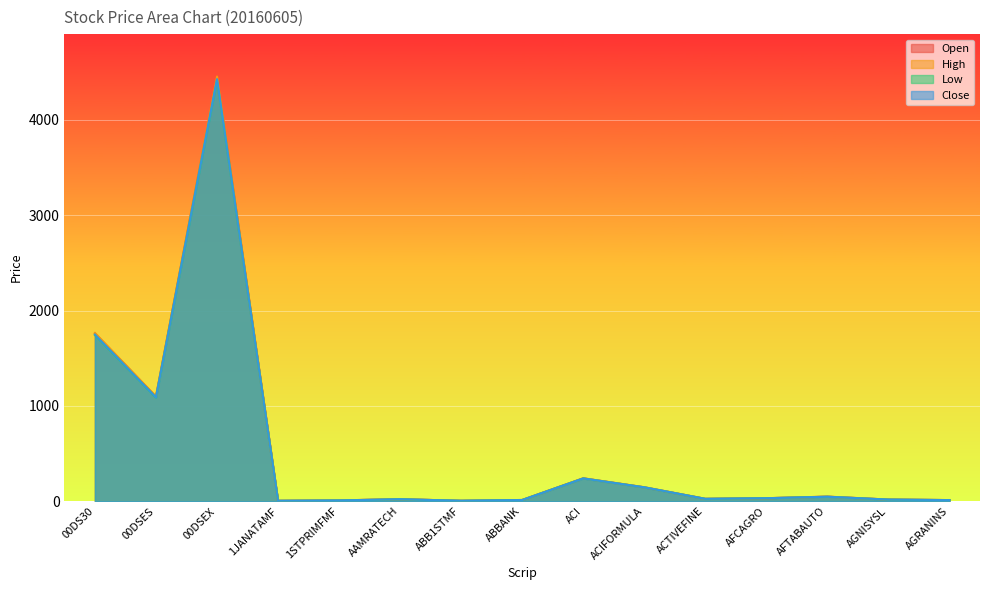

True or false: Open has a value of 15.3 at 1STPRIMFMF.

False